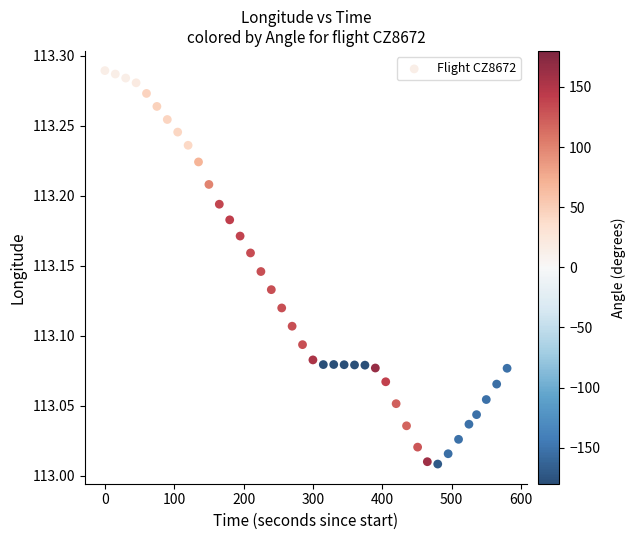

What is the range of Y values (max minus min)?

0.3